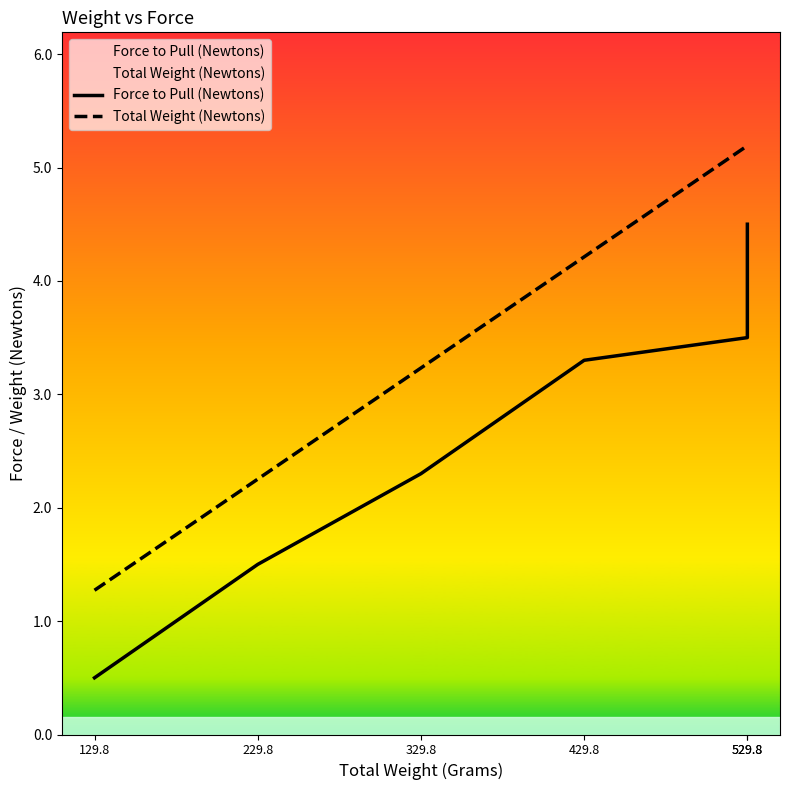

Does the chart display data point markers on the line(s)?

No